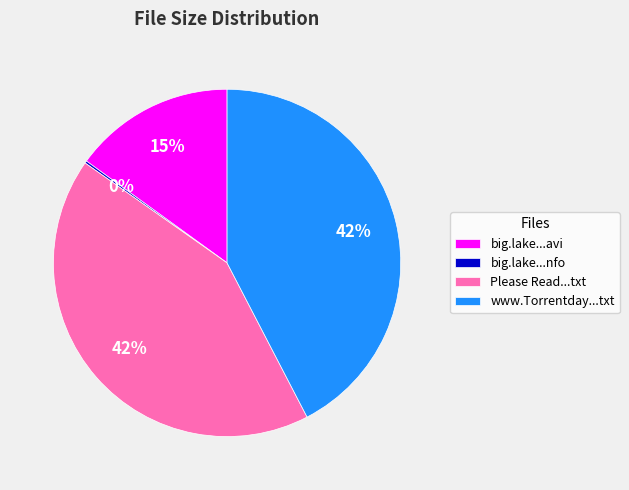

To the nearest percent, what is the combined percentage of www.Torrentday...txt and Please Read...txt?

85%